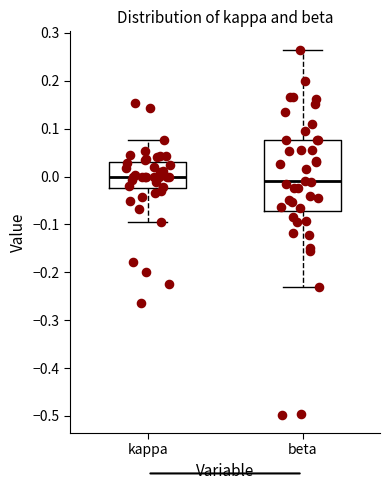

Which box is the tallest, from its lower edge to its upper edge?

beta